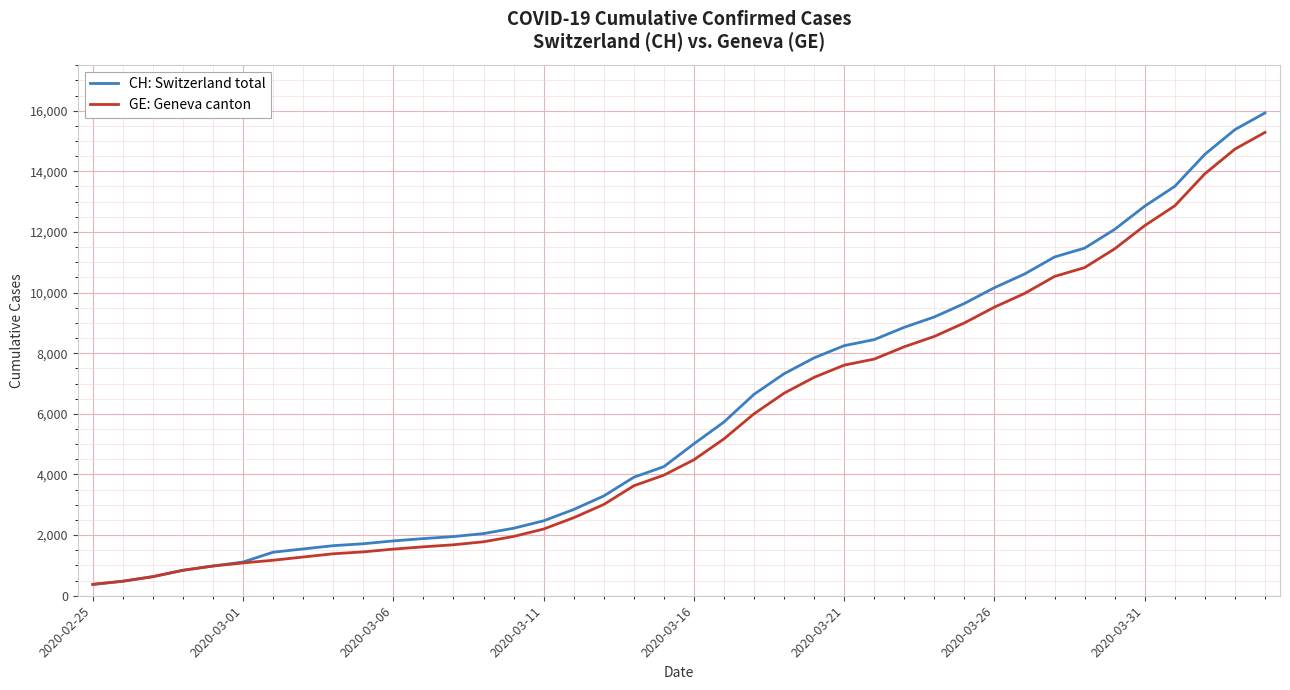

Which series has the largest range (max minus min)?

CH: Switzerland total